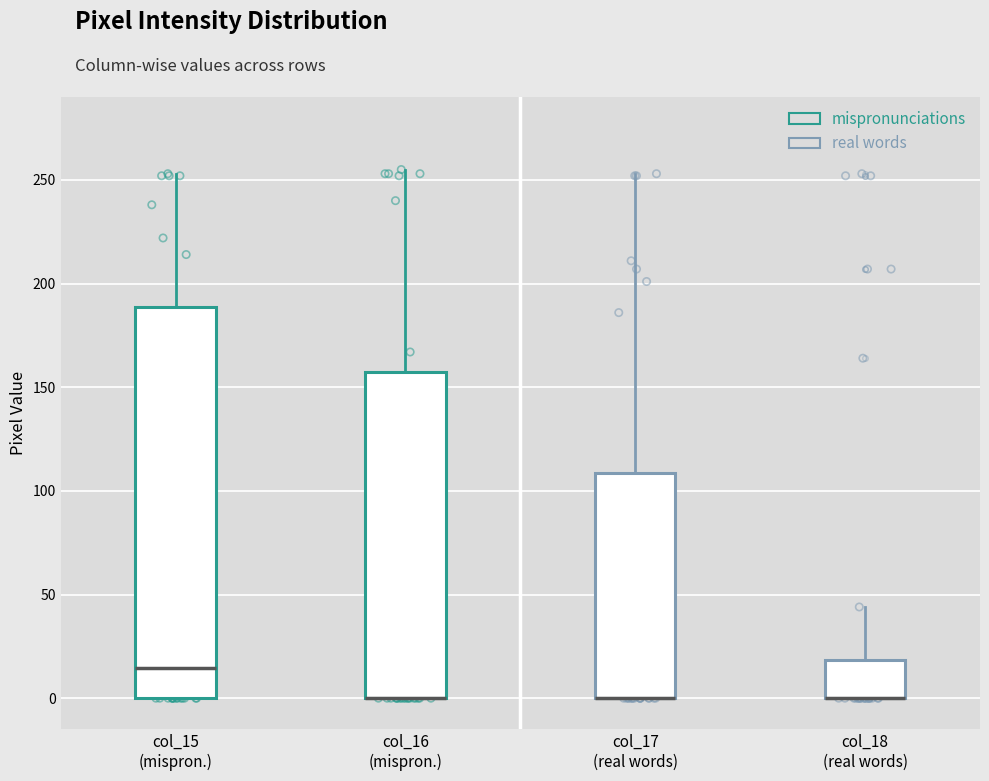

Where does the upper whisker of the box for col_15 (mispron.) end on the y-axis? The values are not printed on the chart, so give them approximately, as read against the axis.

255